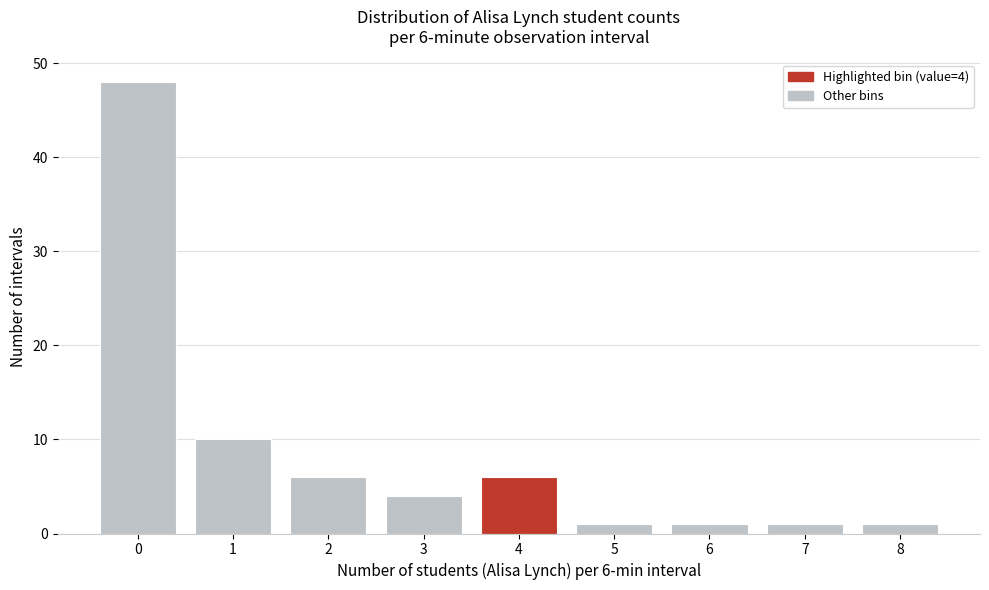

Reading left to right, list all the values displayed in this chart.

48	10	6	4	6	1	1	1	1